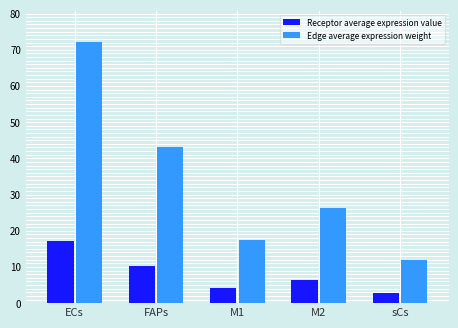

What is the spread (max minus min) of values at M2?

19.9